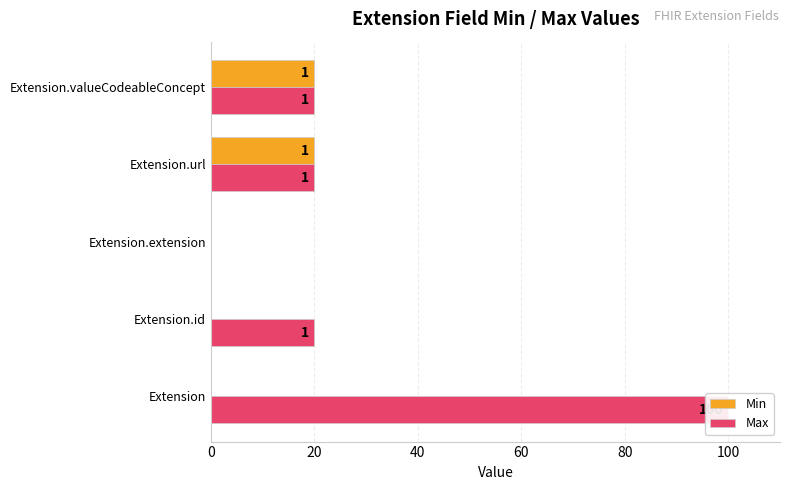

How many bars are there in each group?

2